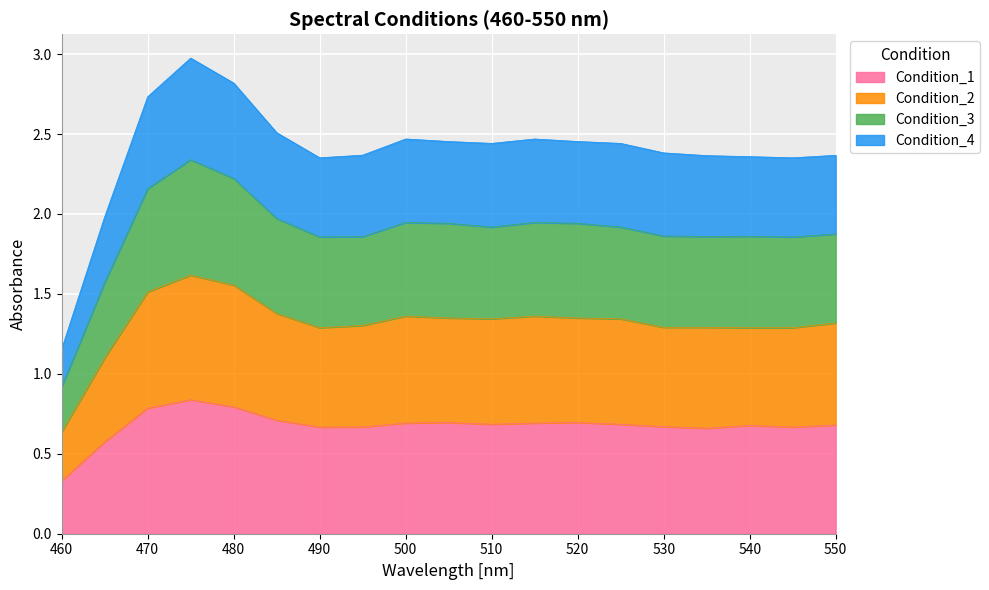

What are all the series names shown in the legend?

Condition_1, Condition_2, Condition_3, Condition_4